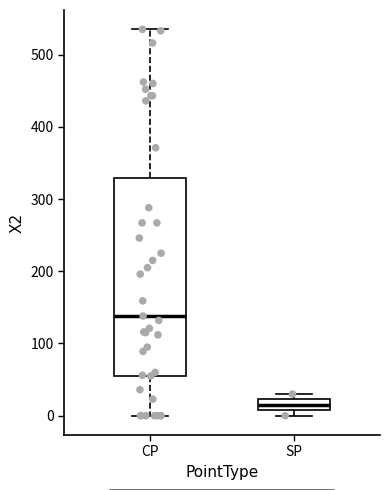

Which box has the highest median line?

CP